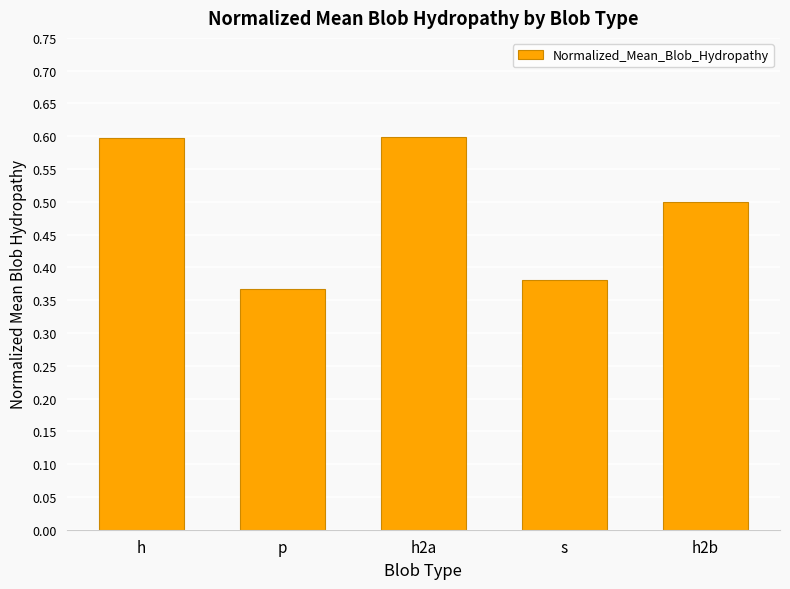

What is the label of the 3rd bar from the right?

h2a